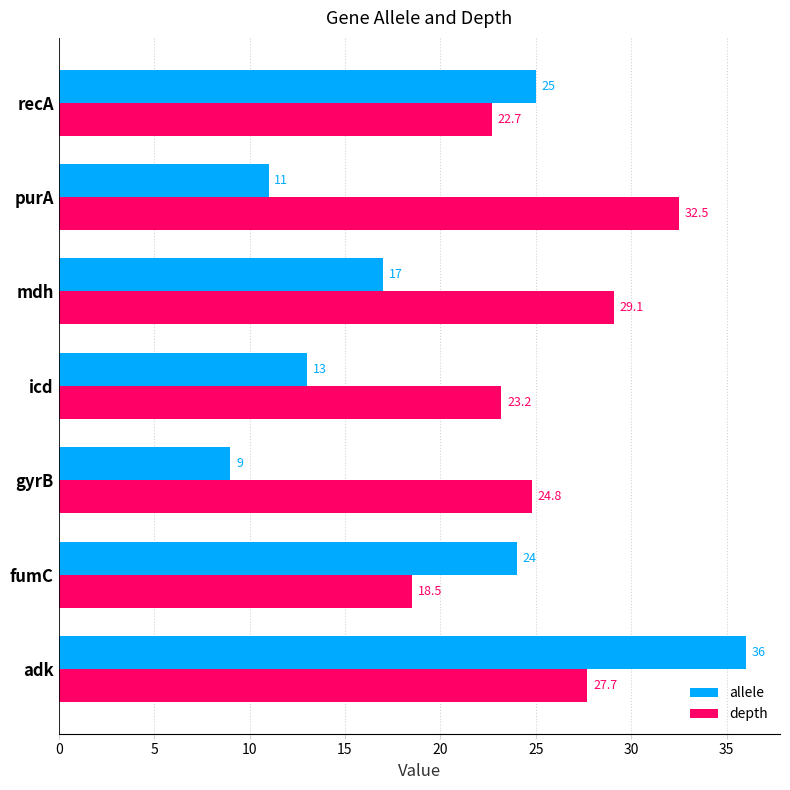

Is it true that depth equals 13.1 at icd?

False